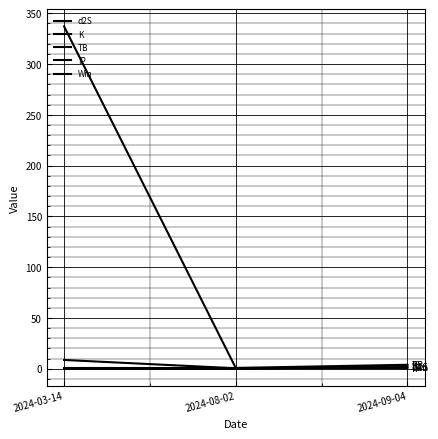

List the labels in order of K value, largest first.

2024-03-14, 2024-09-04, 2024-08-02